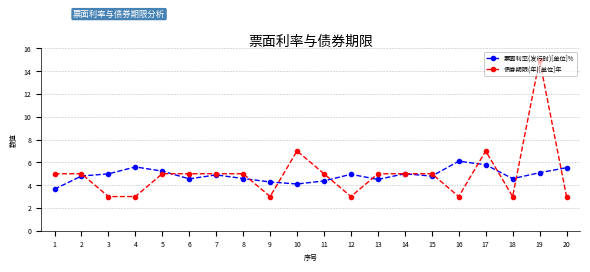

What is the average value of the 债券期限(年)[单位]年 series?

5.0